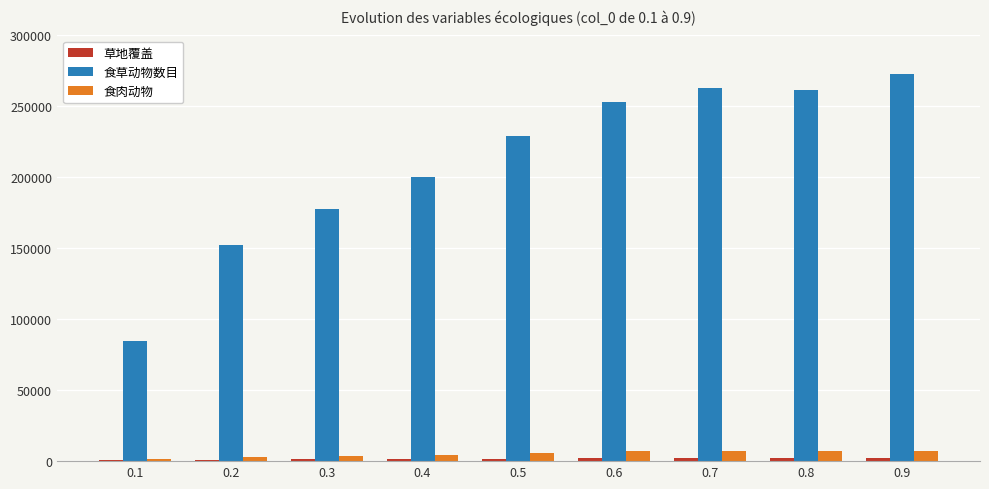

Which series changed the most between 0.1 and 0.2?

食草动物数目